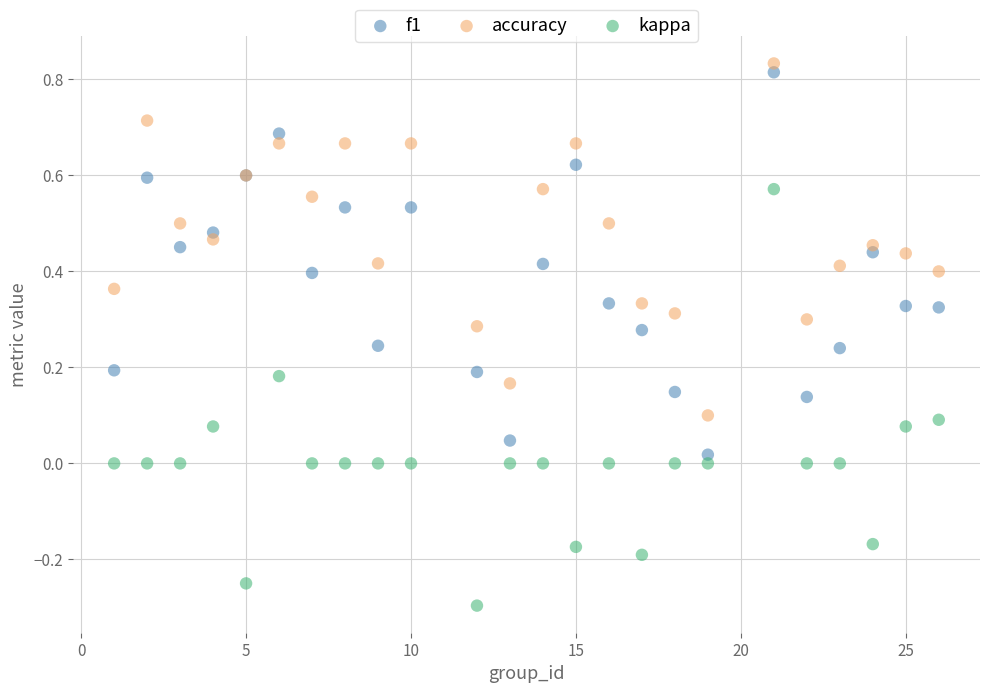

What are all the series names shown in the legend?

f1, accuracy, kappa